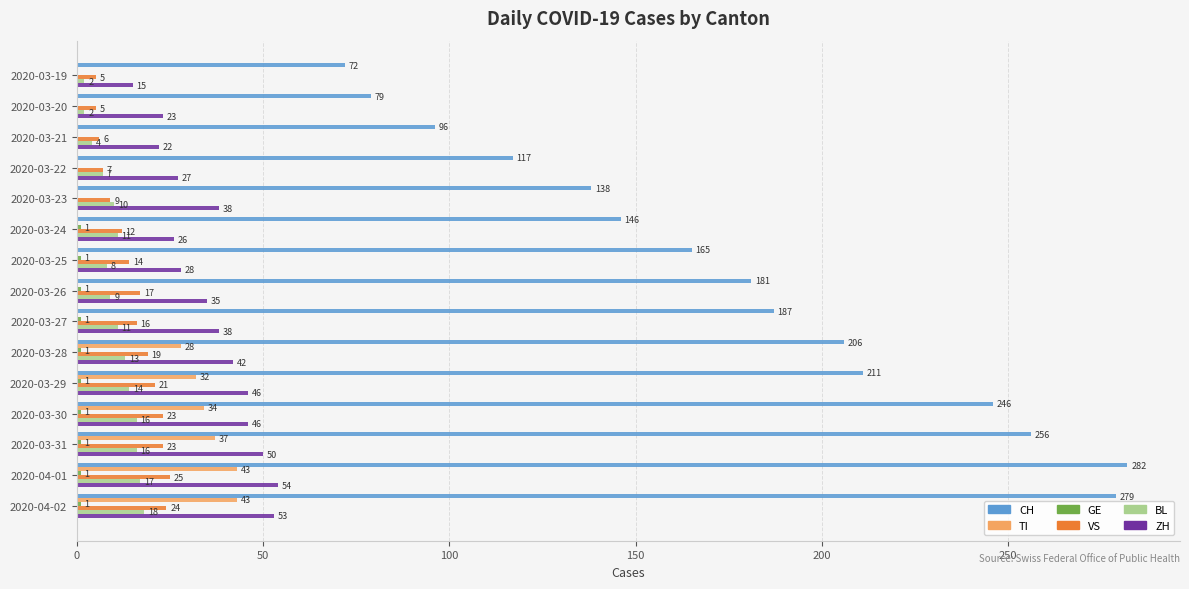

At which category is the sum across all series the highest?

2020-04-01